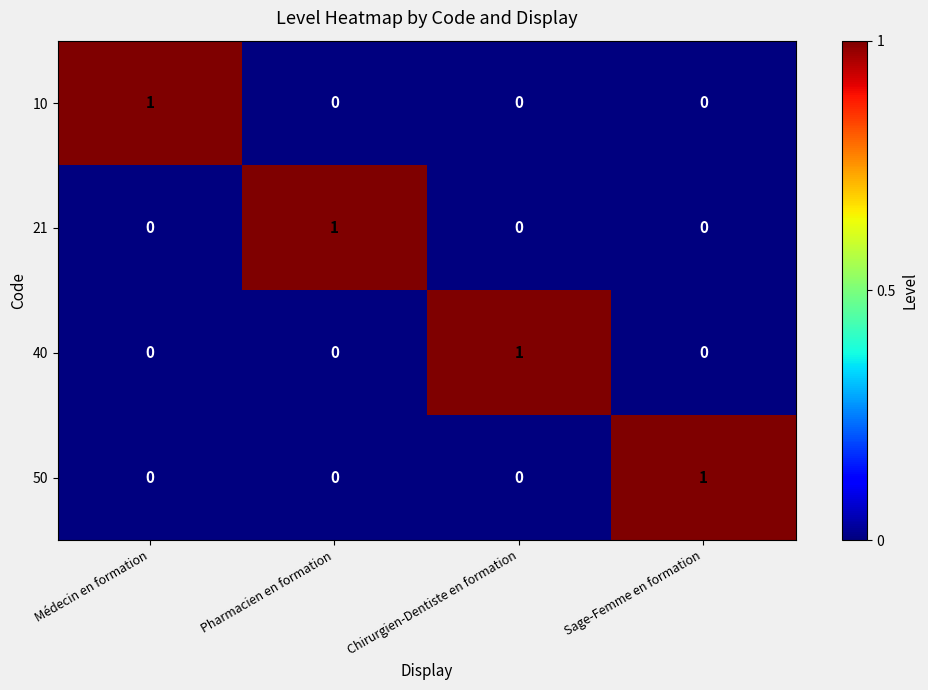

True or false: 10 has a value of 0 at Pharmacien en formation.

True